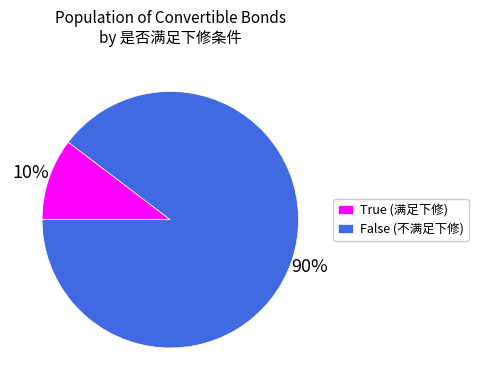

Is there any slice that represents more than half of the pie?

Yes